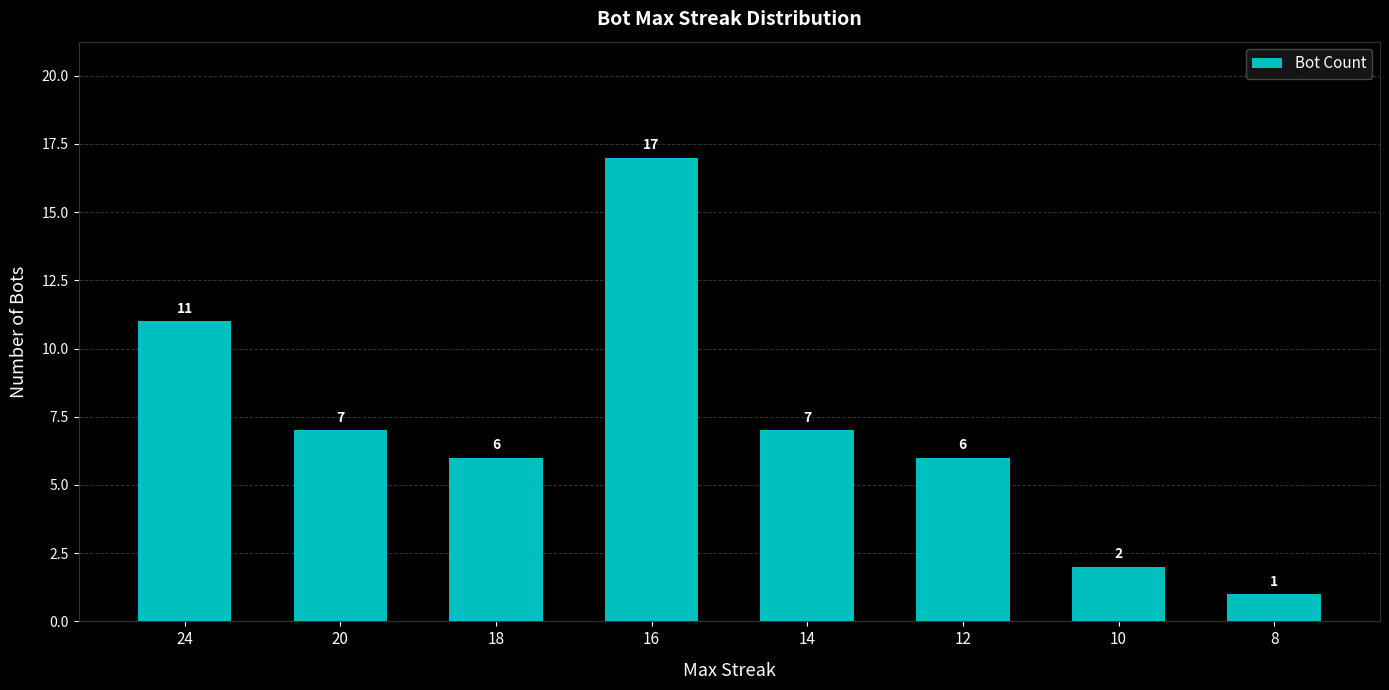

Read the value at 14, to the nearest 5.

5